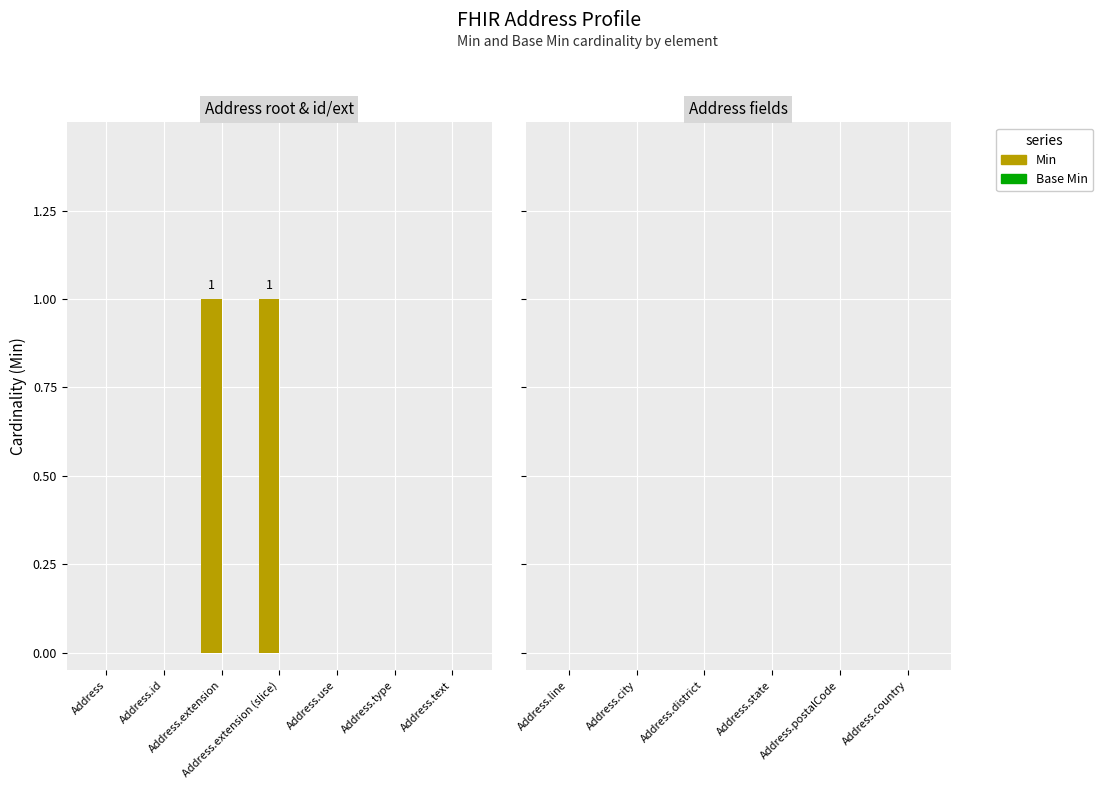

How many categories are shown in the chart?

7